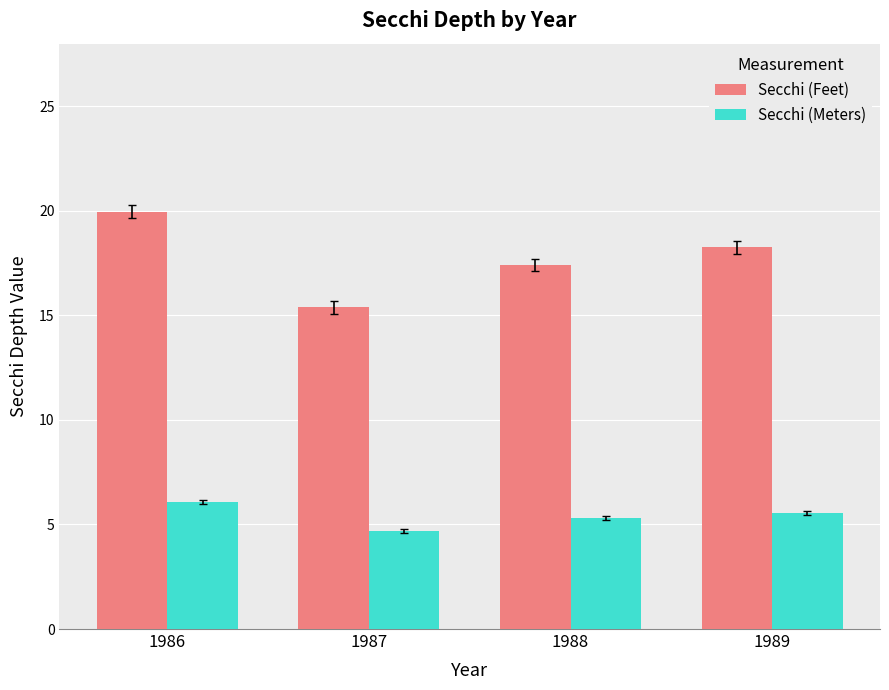

What is the difference between the Secchi (Meters) values at 1987 and 1986?

1.4